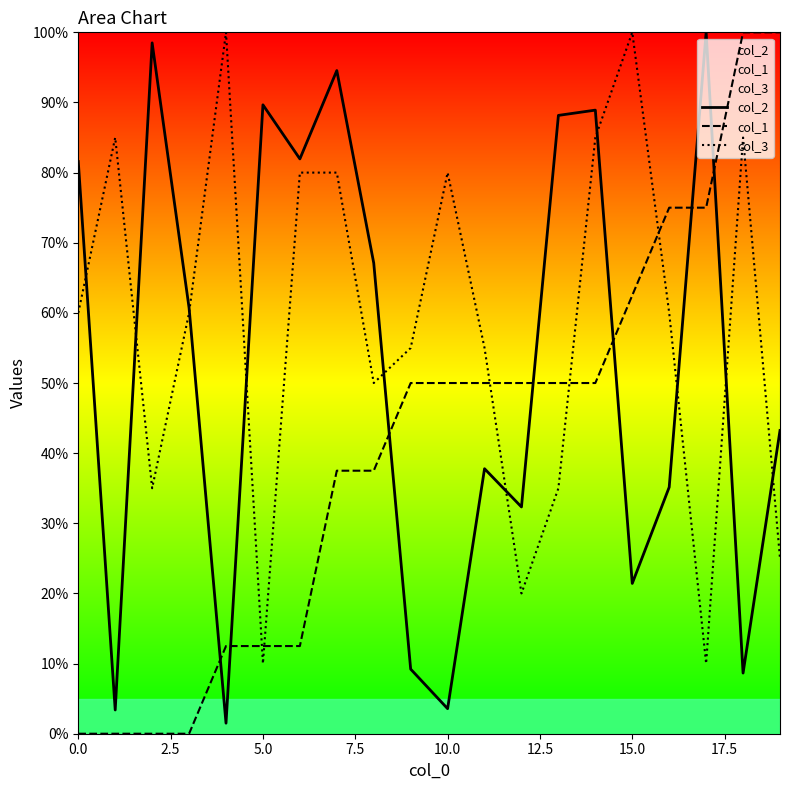

Is it true that col_3 equals 85.0 at 14?

True